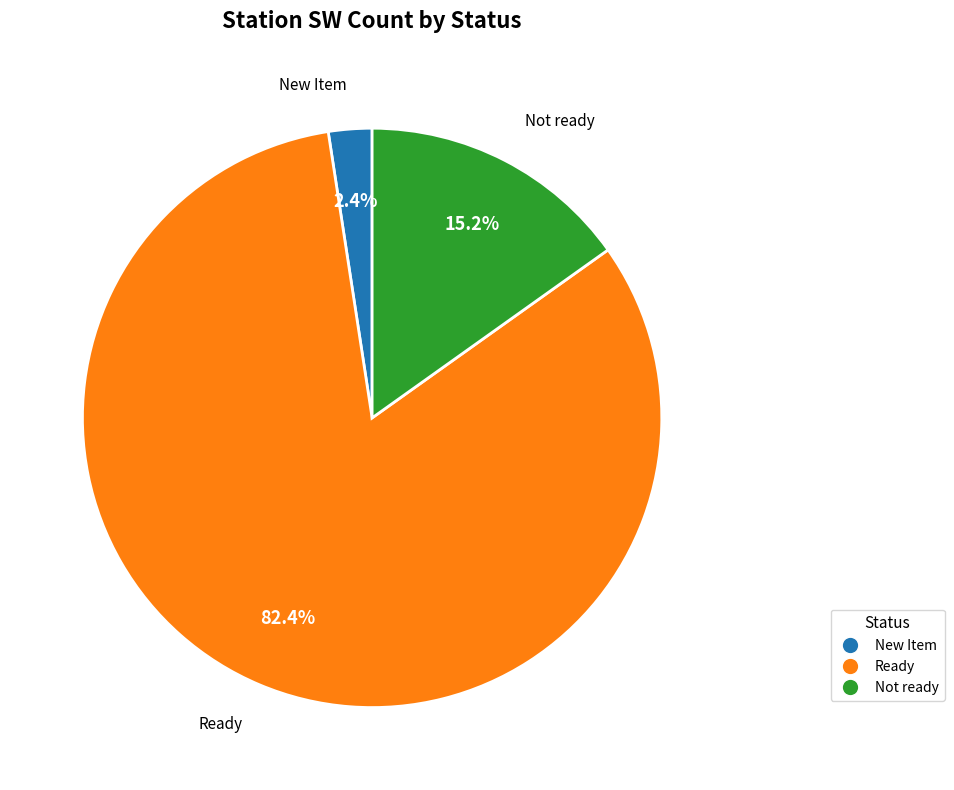

Is there a majority slice in this chart?

Yes